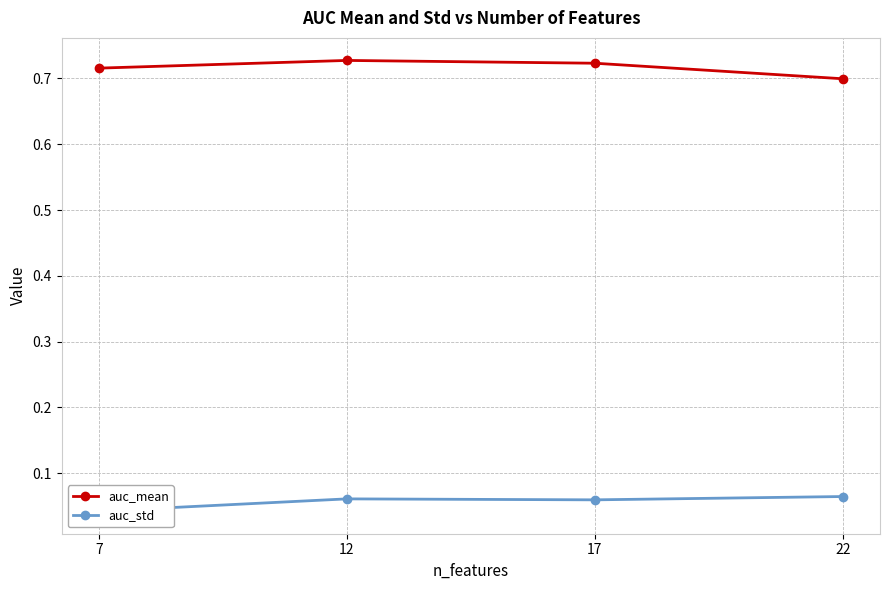

The value of auc_std at 7 is 0.0. True or false?

False